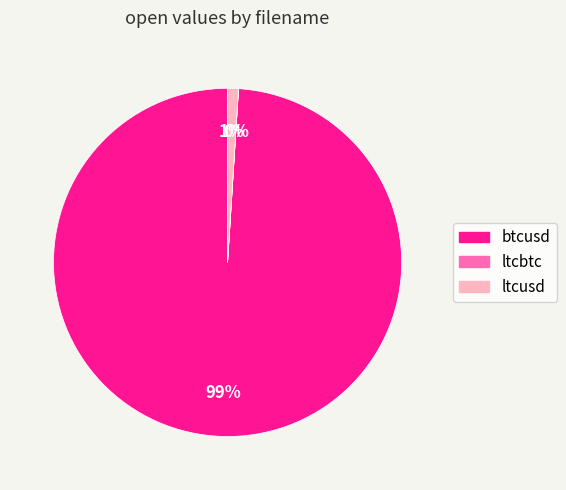

To the nearest percent, what percentage of the pie is btcusd?

99%